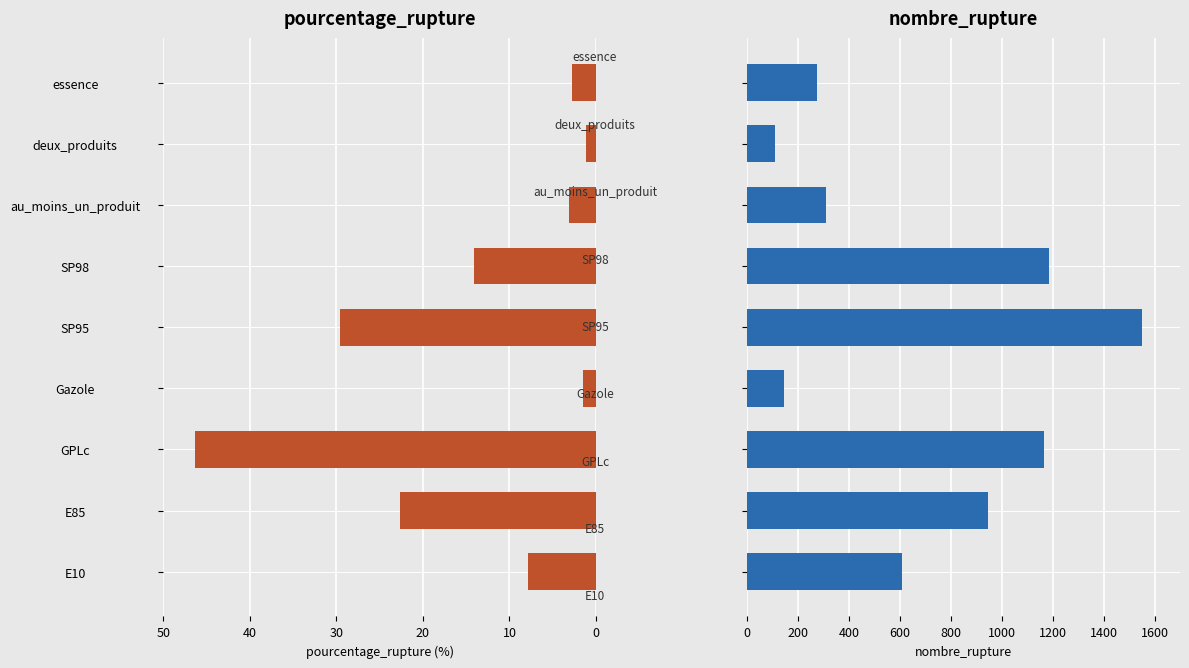

What is the value of the nombre_rupture bar at the 1st from the left?

606.0